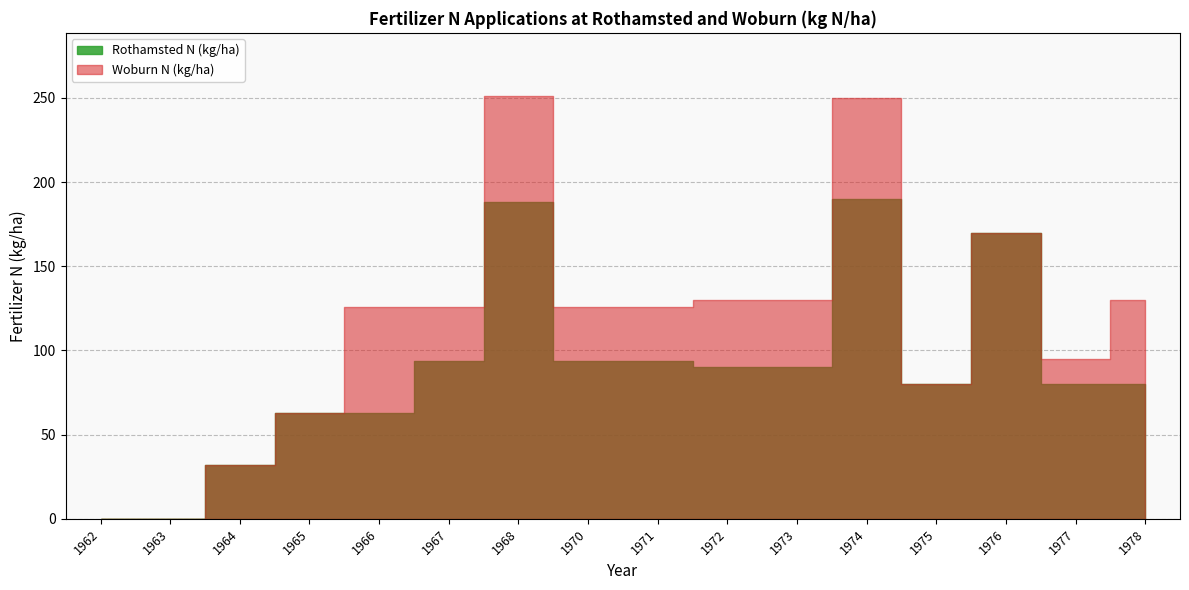

Rank the series by their maximum value, from lowest to highest.

Rothamsted N (kg/ha), Woburn N (kg/ha)